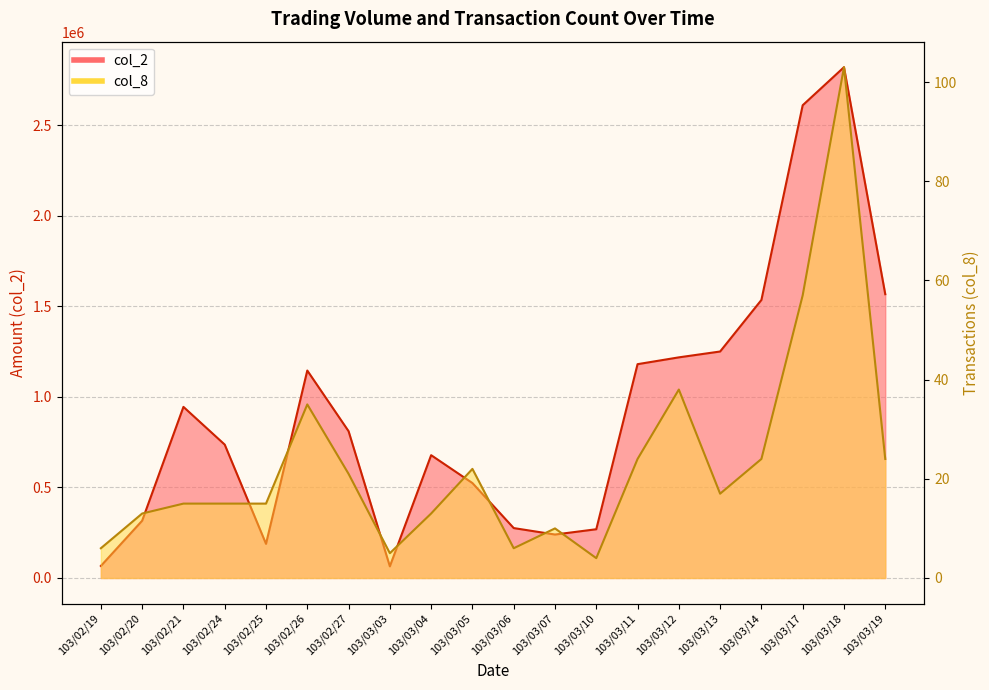

Is the value of col_8 at 103/02/24 greater than the value of col_2 at 103/03/07?

No